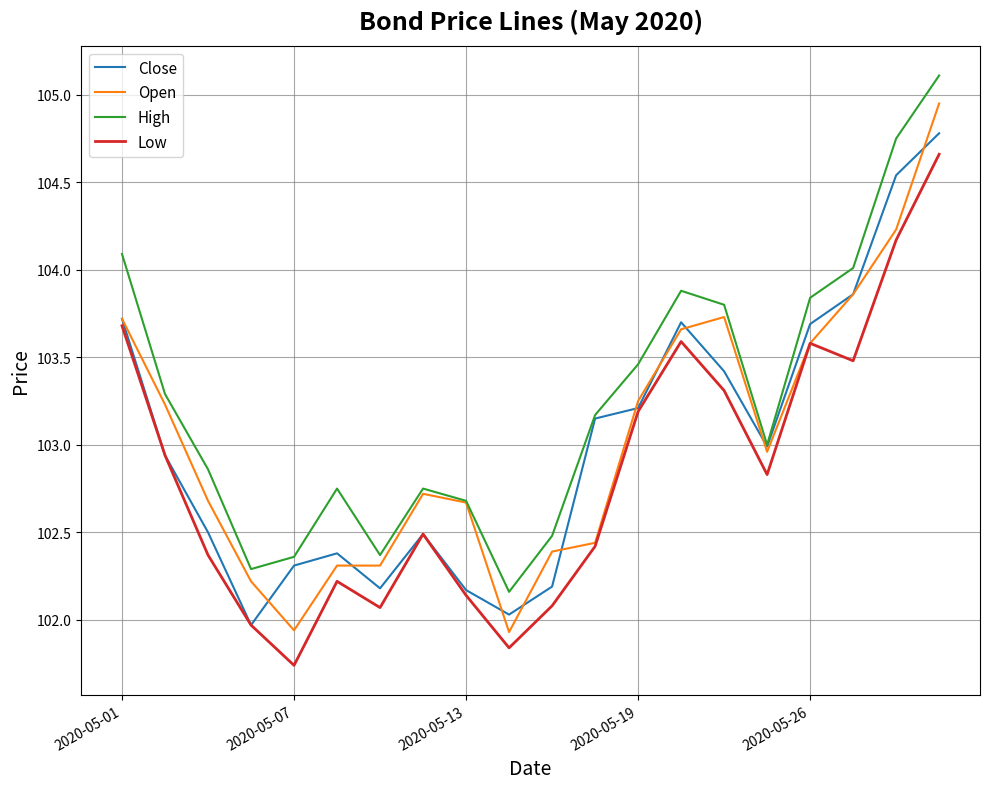

Which series has the largest total across all categories?

High